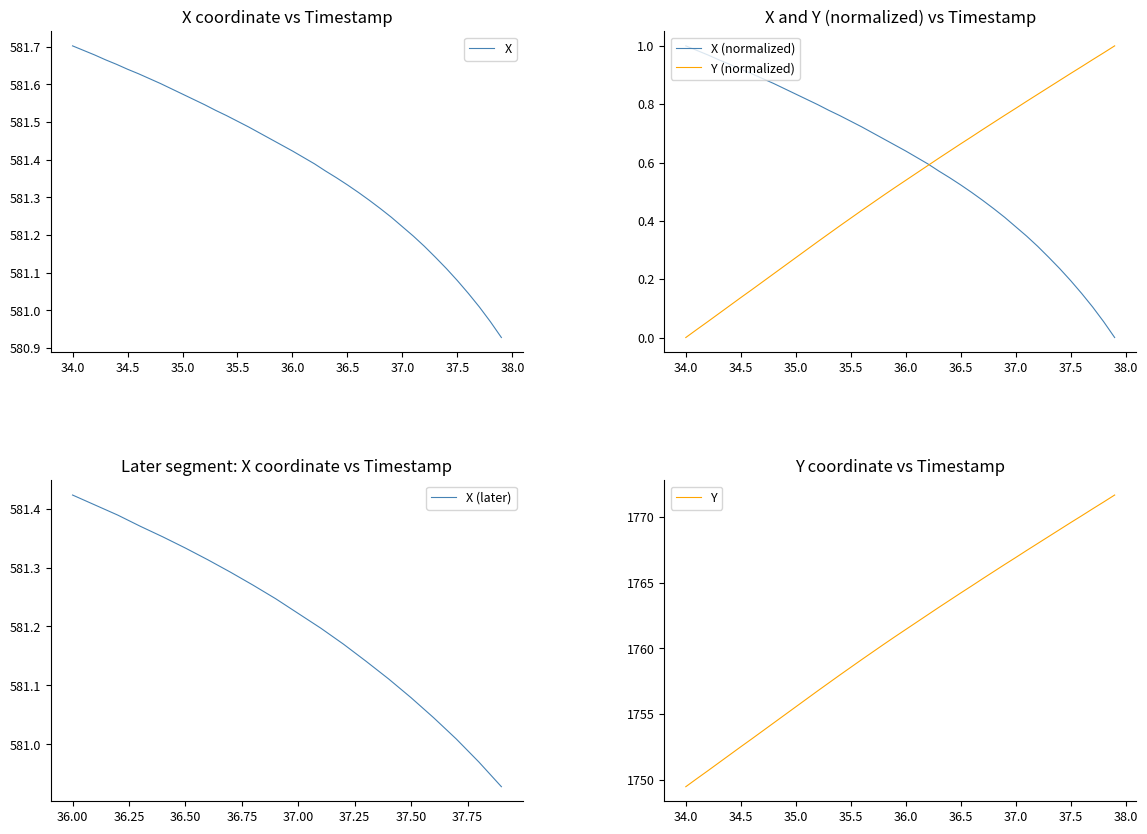

At which label does X first exceed 581?

34.0